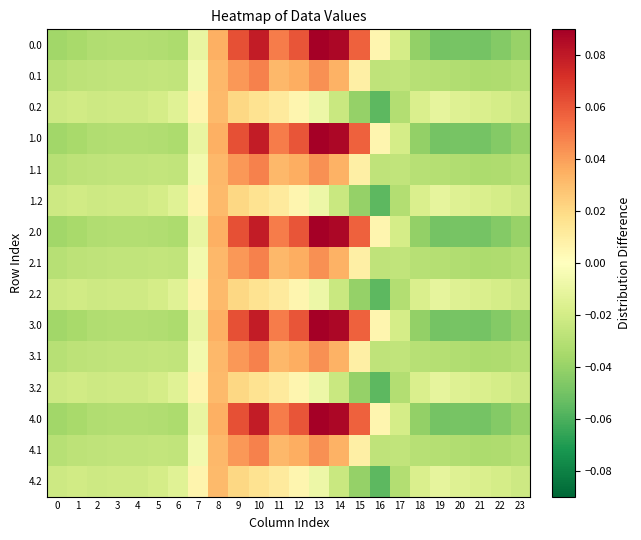

Rank the series by their maximum value, from highest to lowest.

0.0, 1.0, 2.0, 3.0, 4.0, 0.1, 1.1, 2.1, 3.1, 4.1, 0.2, 1.2, 2.2, 3.2, 4.2